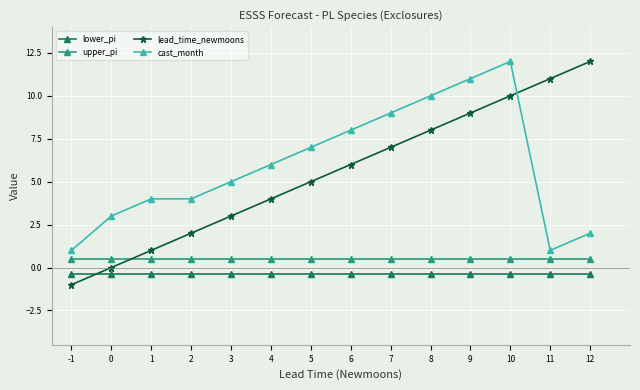

What is the maximum value shown in the chart?

12.0